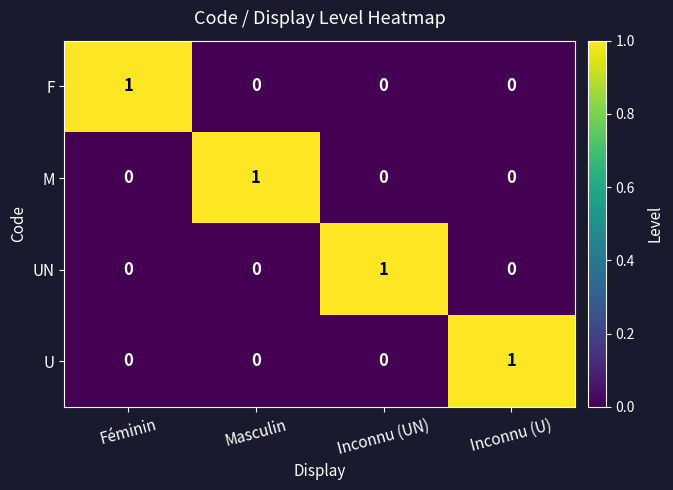

Reading left to right, extract all data points from this chart.

F: 1	0	0	0
M: 0	1	0	0
UN: 0	0	1	0
U: 0	0	0	1